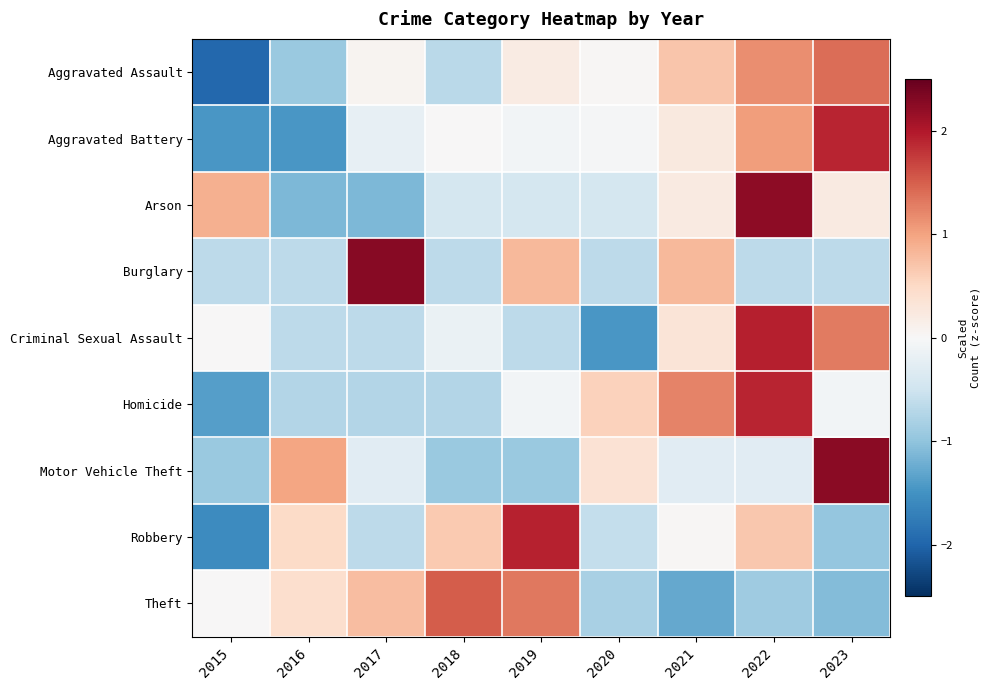

Reading left to right, list all the values displayed in this chart.

Aggravated Assault: 2015=-2.0	2016=-0.9	2017=0.1	2018=-0.7	2019=0.2	2020=0.0	2021=0.7	2022=1.2	2023=1.4
Aggravated Battery: 2015=-1.4	2016=-1.4	2017=-0.2	2018=0.0	2019=-0.1	2020=-0.0	2021=0.2	2022=1.0	2023=1.9
Arson: 2015=0.9	2016=-1.1	2017=-1.1	2018=-0.4	2019=-0.4	2020=-0.4	2021=0.2	2022=2.2	2023=0.2
Burglary: 2015=-0.6	2016=-0.6	2017=2.3	2018=-0.6	2019=0.8	2020=-0.6	2021=0.8	2022=-0.6	2023=-0.6
Criminal Sexual Assault: 2015=0.0	2016=-0.6	2017=-0.6	2018=-0.2	2019=-0.6	2020=-1.5	2021=0.3	2022=1.9	2023=1.3
Homicide: 2015=-1.4	2016=-0.7	2017=-0.7	2018=-0.7	2019=-0.1	2020=0.6	2021=1.2	2022=1.9	2023=-0.1
Motor Vehicle Theft: 2015=-0.9	2016=1.0	2017=-0.3	2018=-0.9	2019=-0.9	2020=0.4	2021=-0.3	2022=-0.3	2023=2.3
Robbery: 2015=-1.6	2016=0.5	2017=-0.7	2018=0.7	2019=1.9	2020=-0.6	2021=0.0	2022=0.7	2023=-1.0
Theft: 2015=0.0	2016=0.4	2017=0.8	2018=1.5	2019=1.3	2020=-0.8	2021=-1.3	2022=-0.9	2023=-1.1